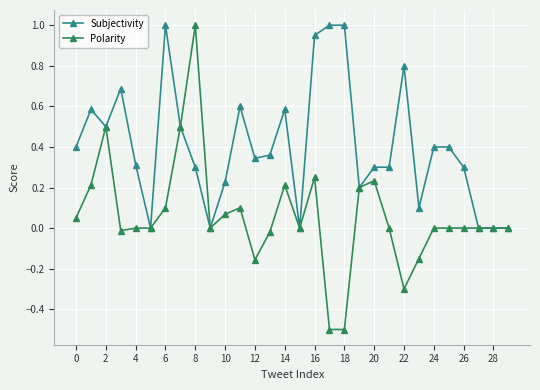

Which series has the widest spread of values?

Polarity